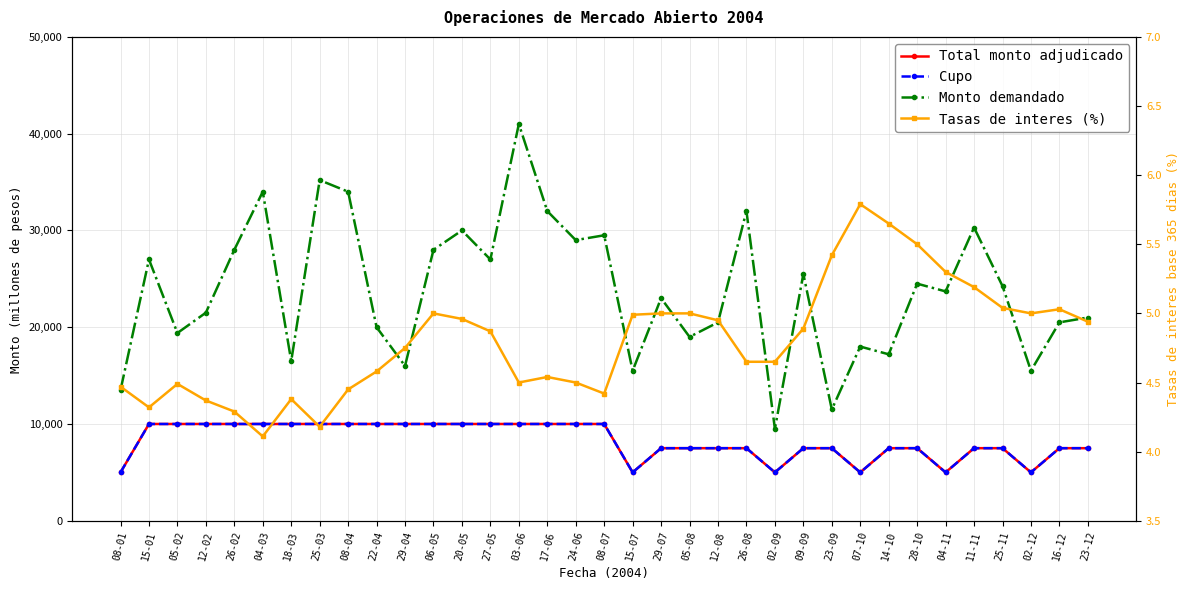

What position from the left is 12-02?

4